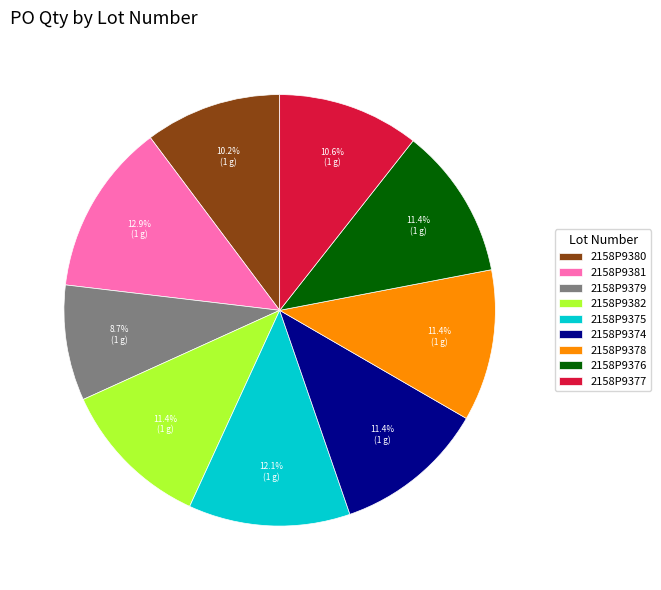

Which has a higher value, 2158P9379 or 2158P9375?

2158P9375